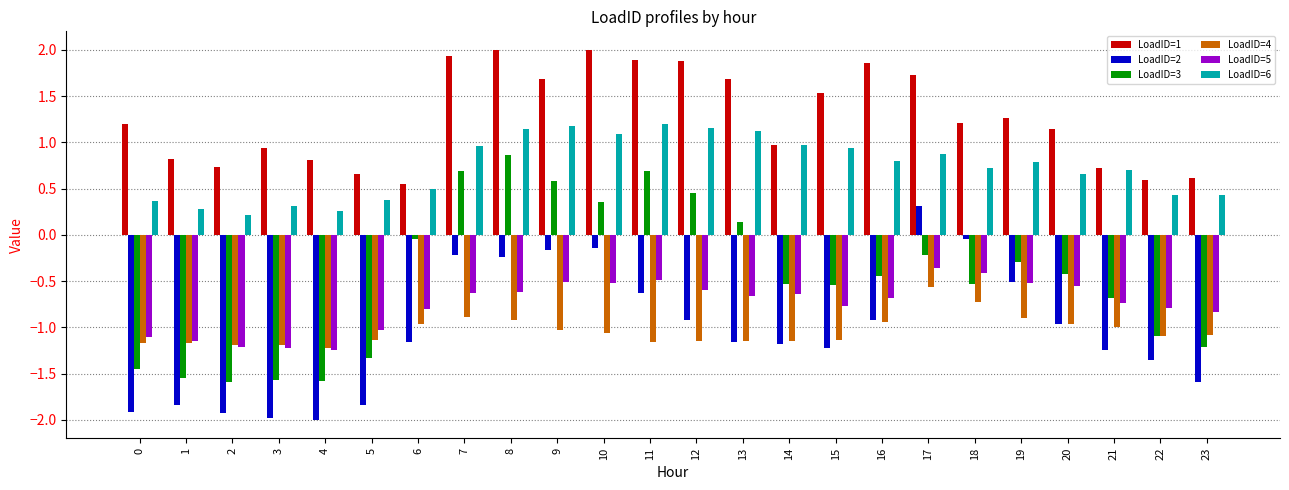

Are the bars horizontal?

No